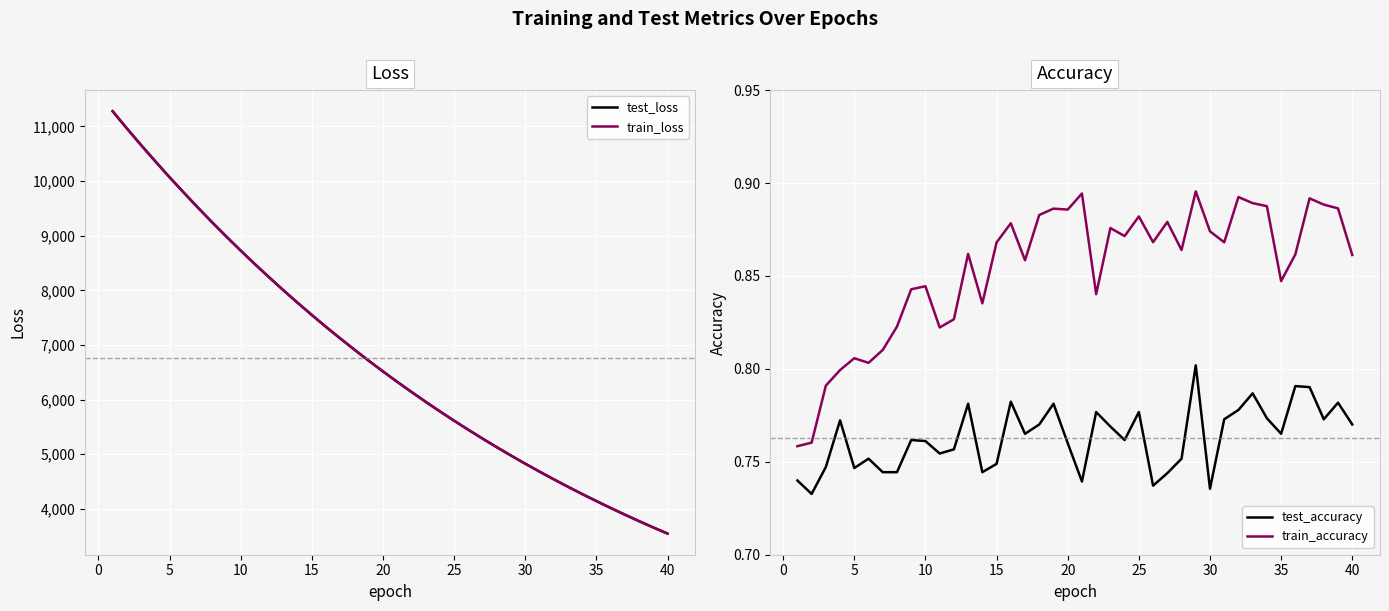

What is the minimum value for test_loss?

3546.1